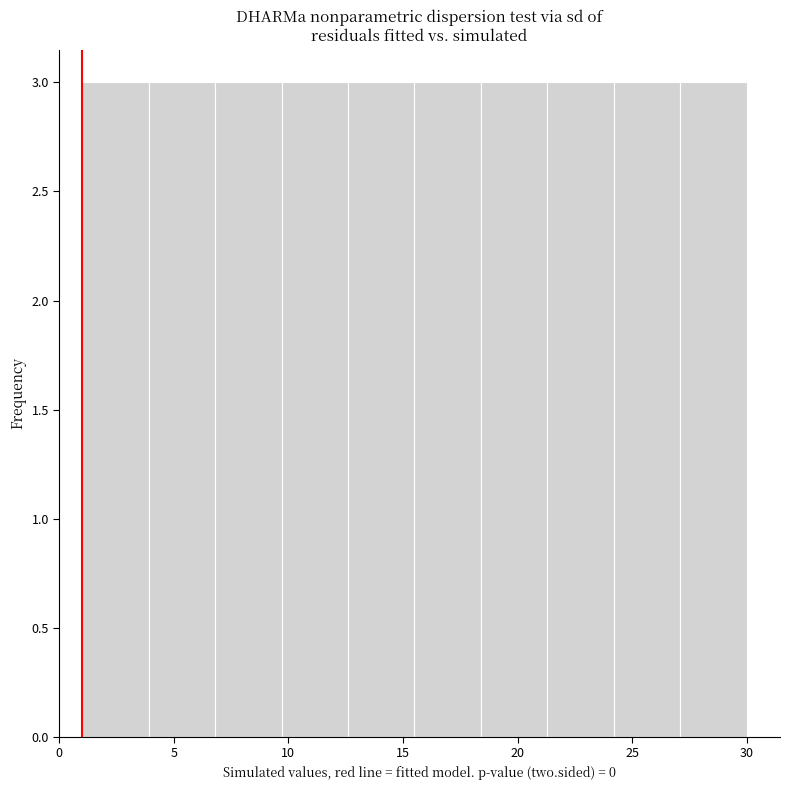

What is the height of the bar covering 6.8 to 9.7 on the x-axis? Neither the bar edges nor the heights are printed on the chart, so give them approximately, as read against the axes.

3